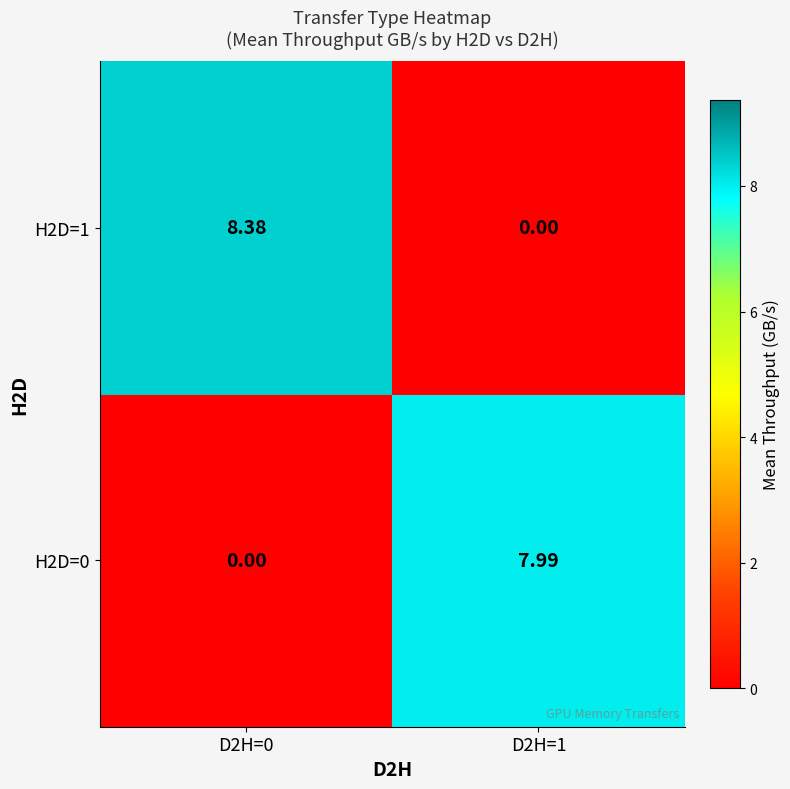

Is the value of H2D=0 at D2H=0 greater than the value of H2D=1 at D2H=0?

No